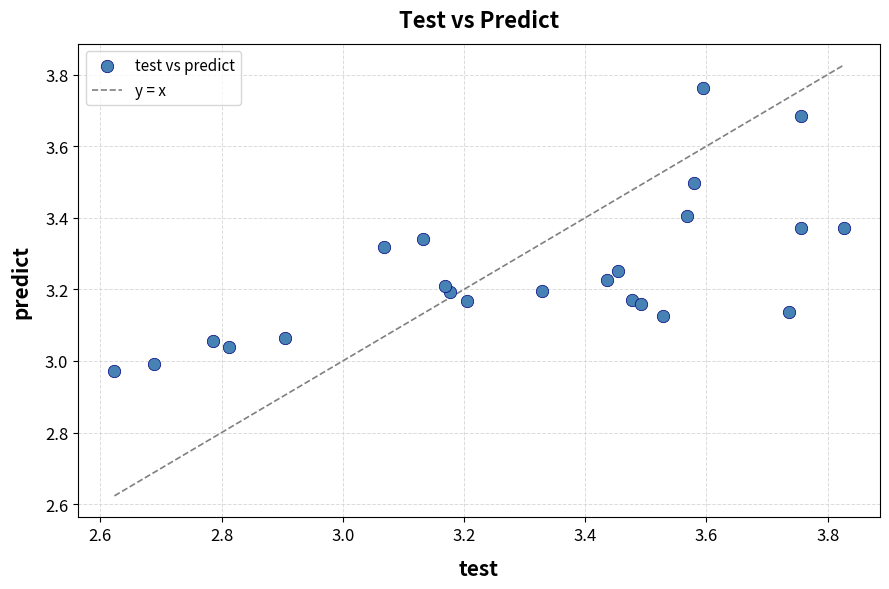

What is the range of X values (max minus min)?

1.2